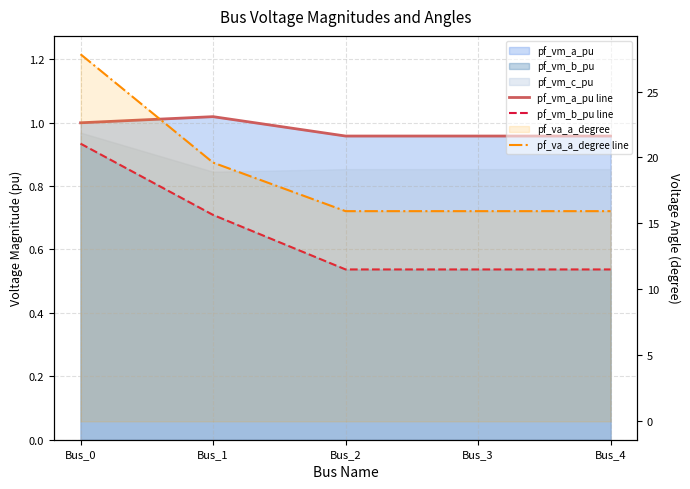

What is the value of the pf_va_a_degree line point at the 1st from the left?

27.8